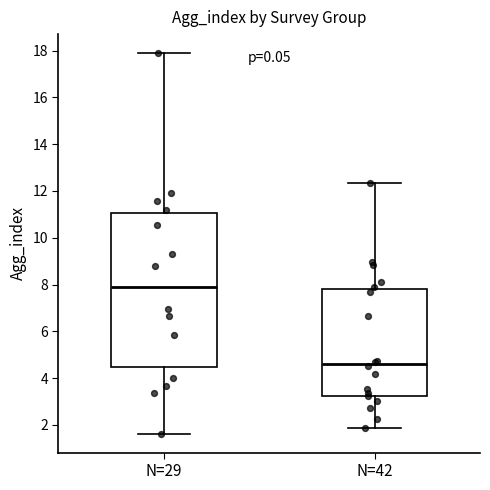

Which box has the lowest median line?

N=42